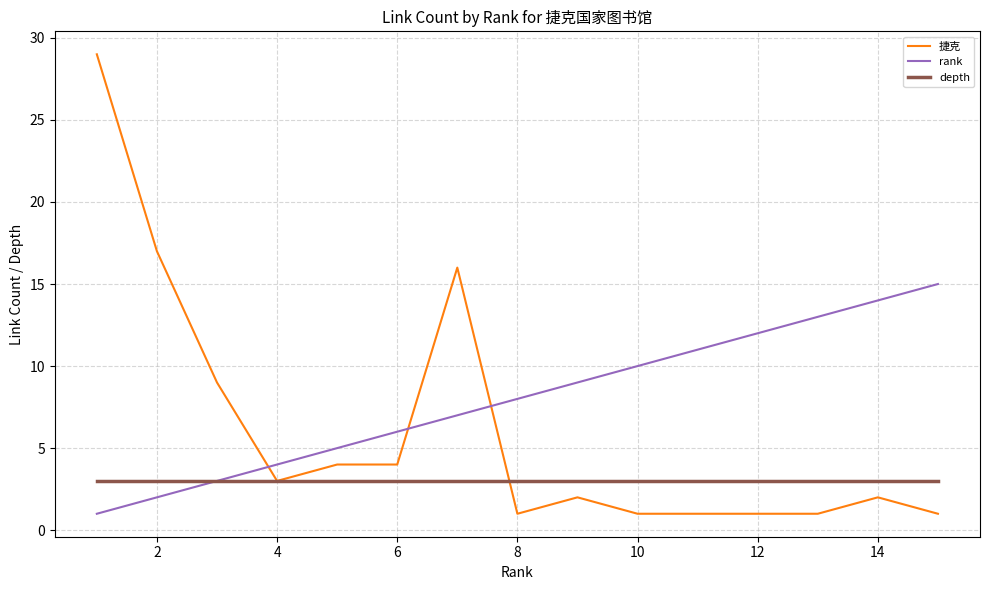

What is the lowest value of the depth series?

3